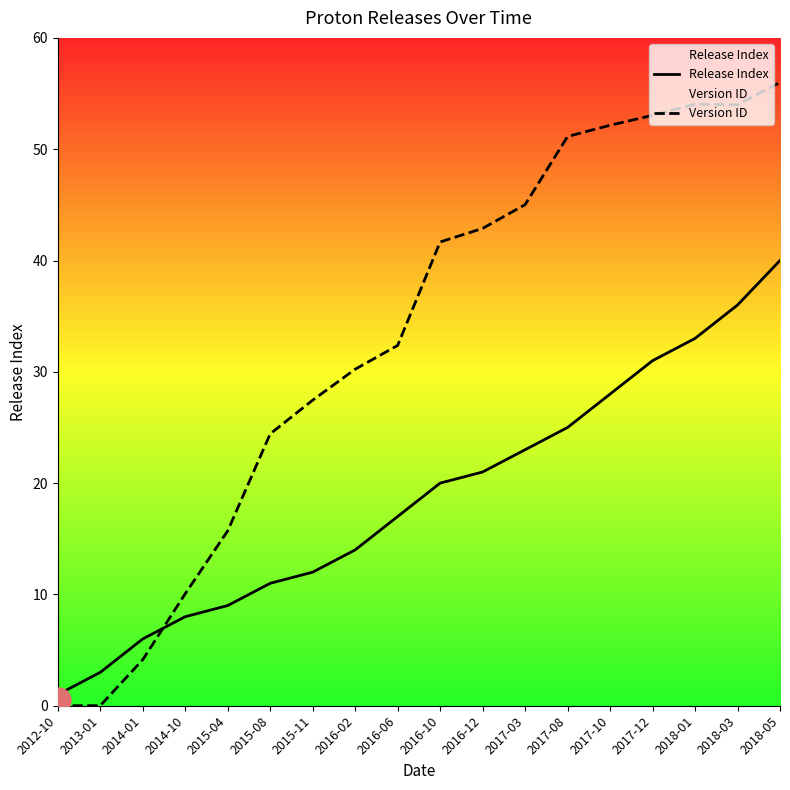

The value of Version ID at 2015-08 is 43.1. True or false?

False